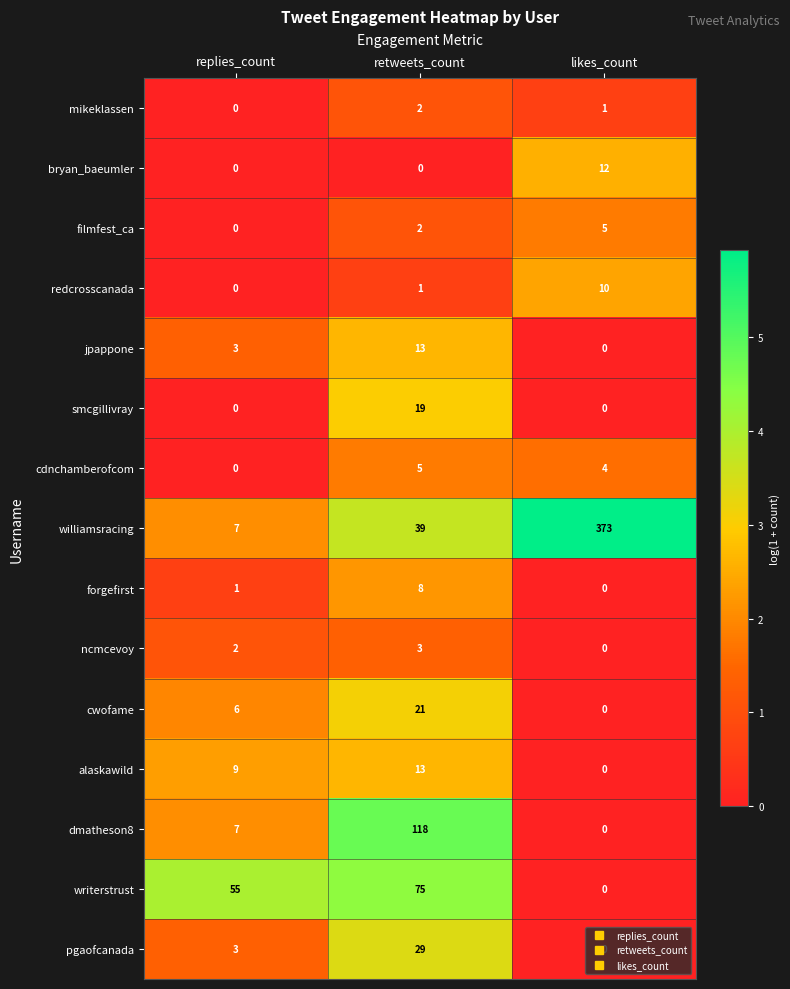

Which series has the largest total across all categories?

williamsracing